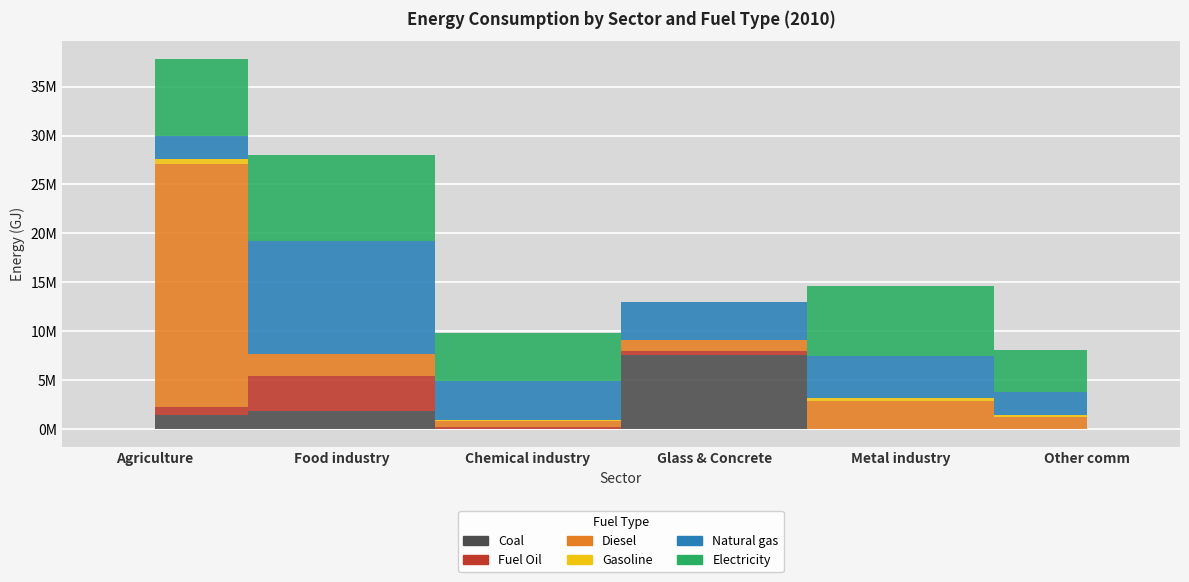

In Fuel Oil, how many points are higher than both neighbors (excluding endpoints)?

2